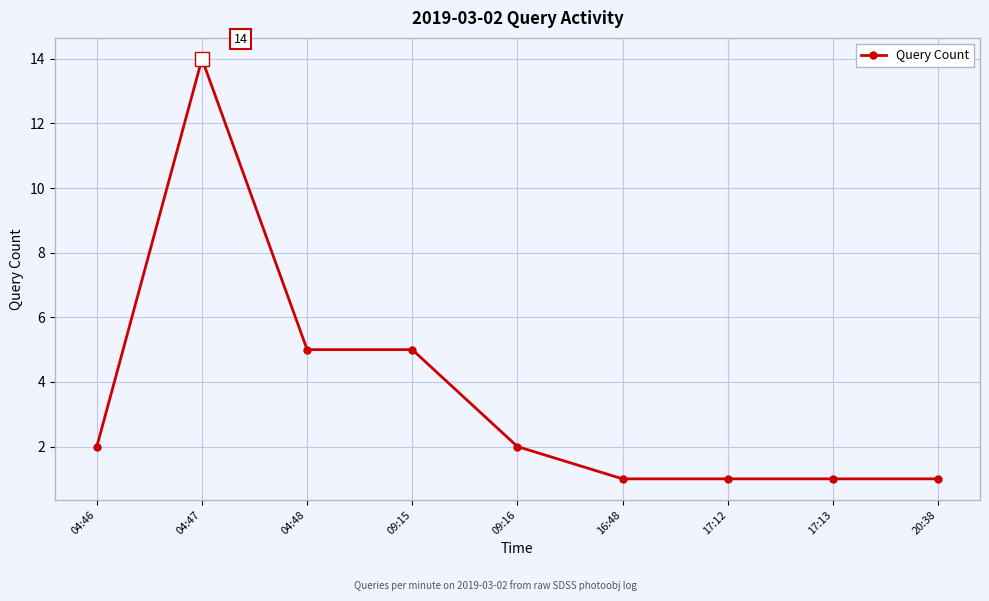

Reading left to right, list all the values displayed in this chart.

04:46=2	04:47=14	04:48=5	09:15=5	09:16=2	16:48=1	17:12=1	17:13=1	20:38=1